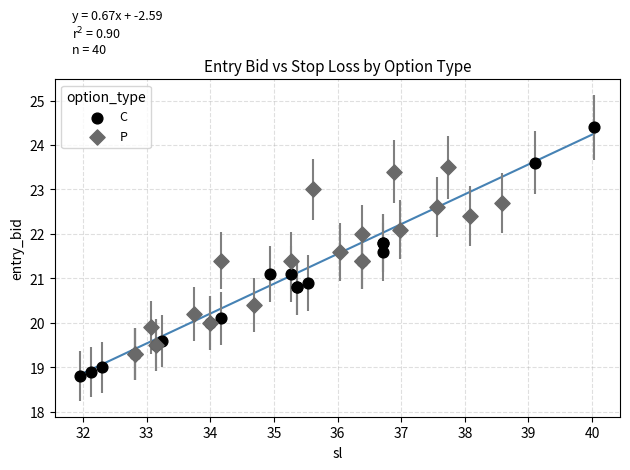

Which series has the widest spread of Y values?

C